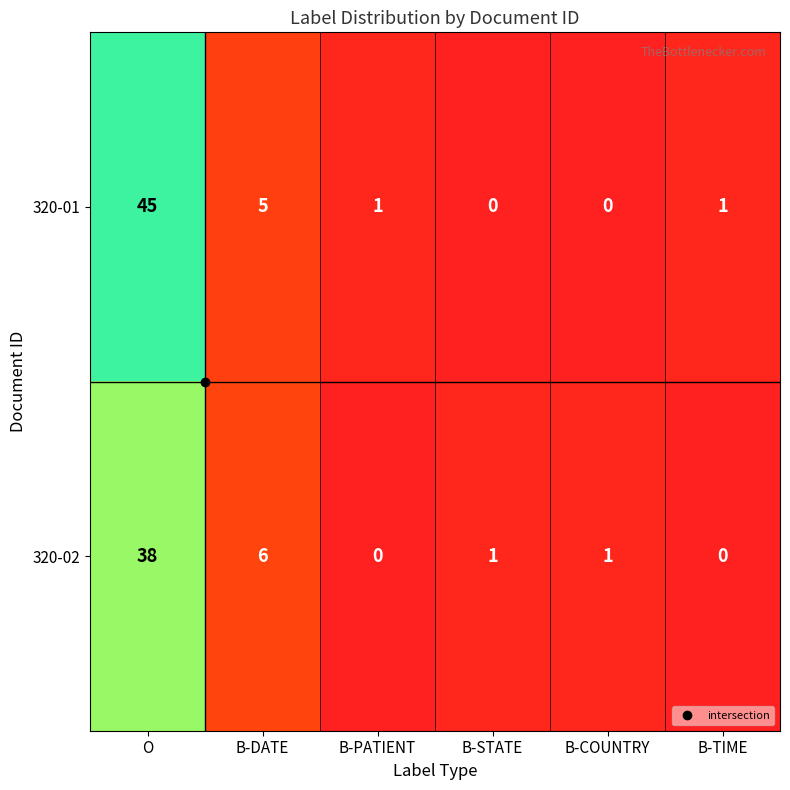

Which label corresponds to the largest value in the chart?

O